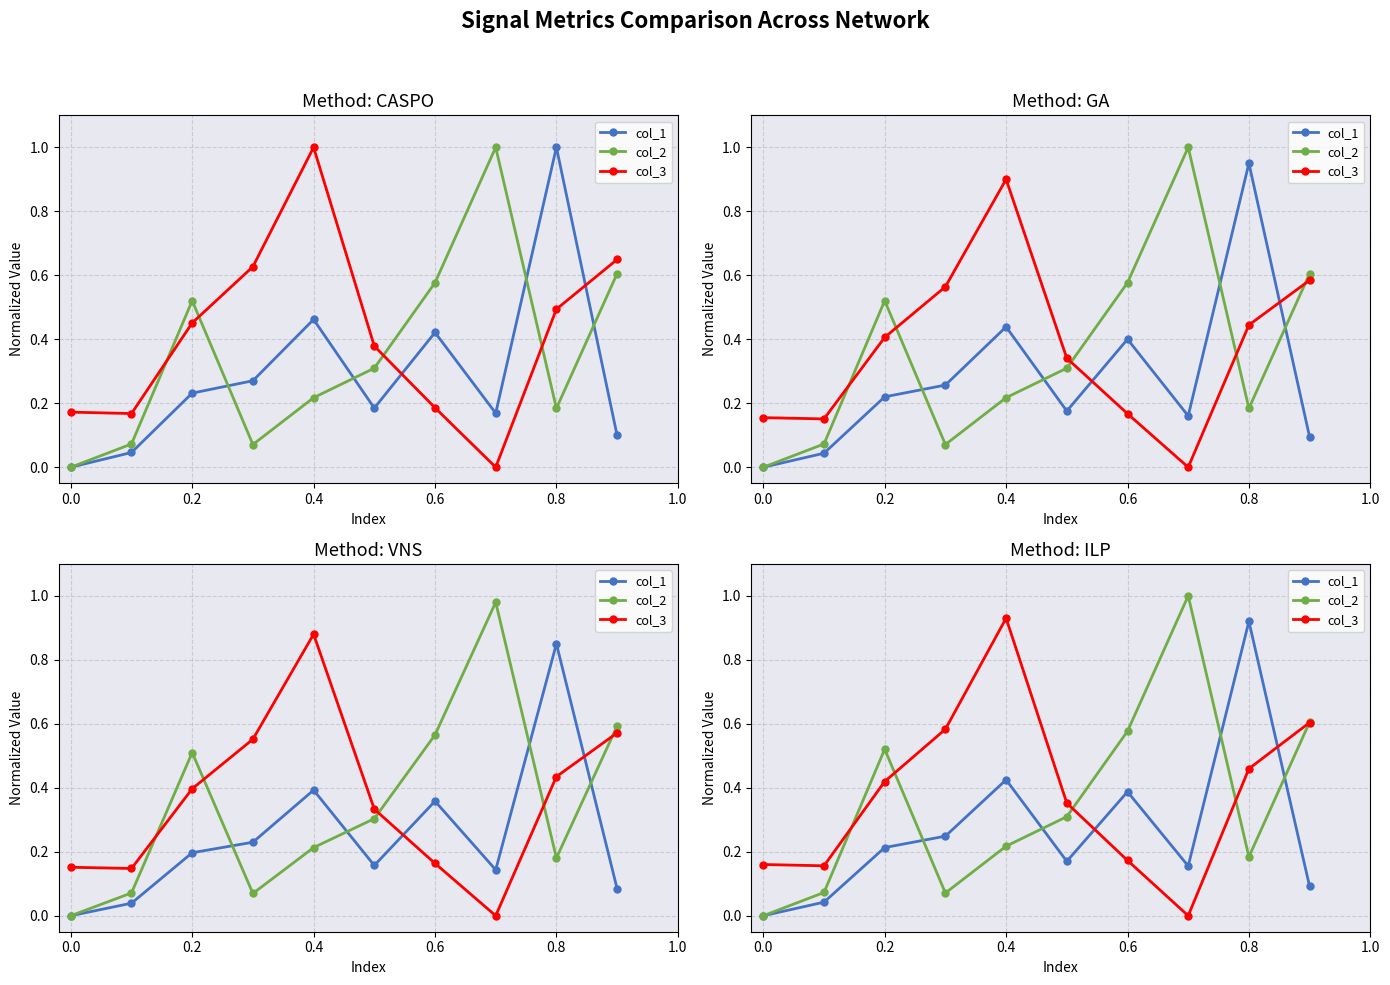

At how many categories does at least one series exceed 0?

10